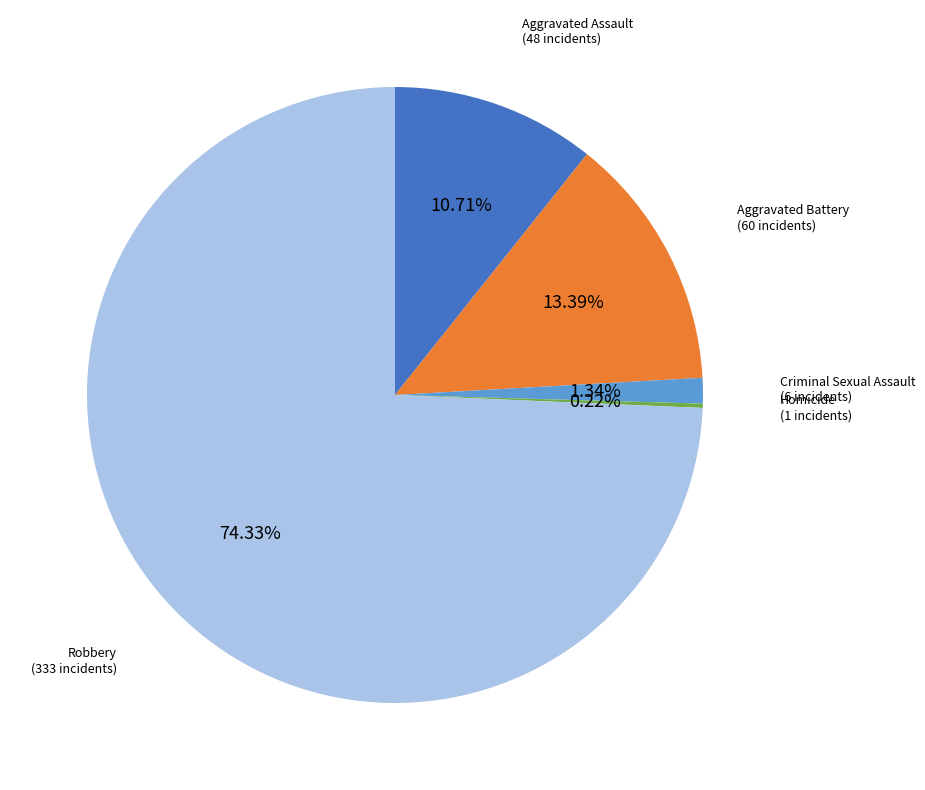

Does any single category account for the majority?

Yes